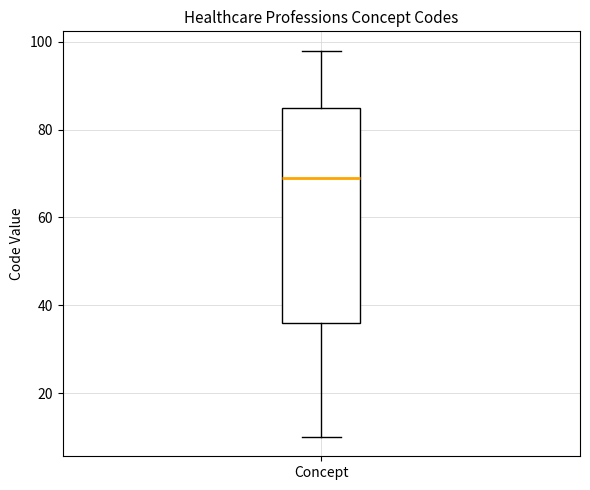

Where does the upper whisker of the box for Concept end on the y-axis? The values are not printed on the chart, so give them approximately, as read against the axis.

98